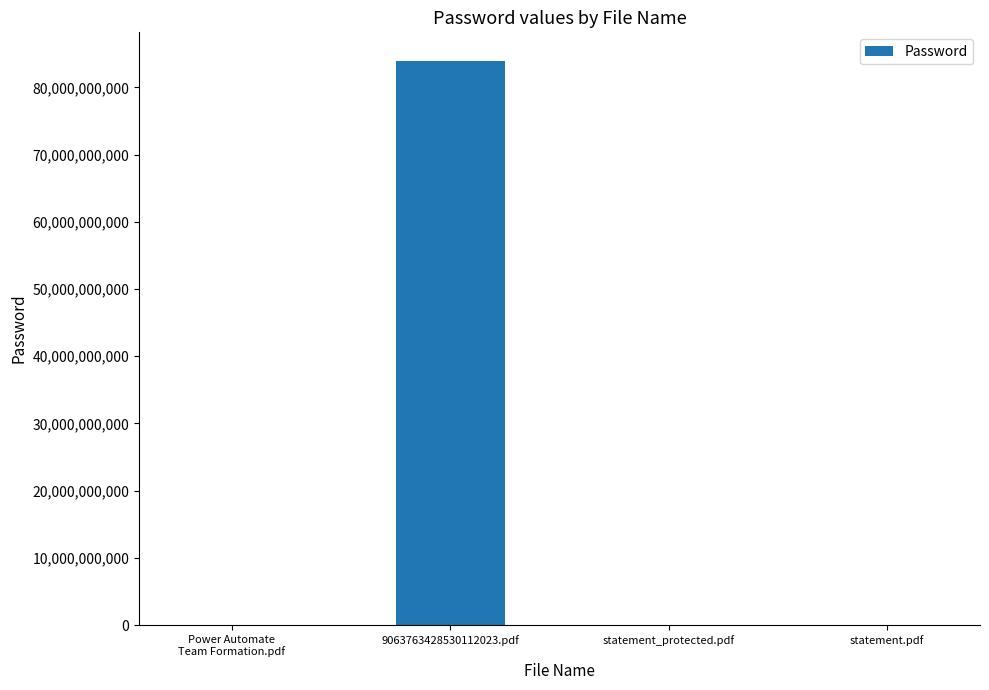

Which label corresponds to the largest value in the chart?

9063763428530112023.pdf